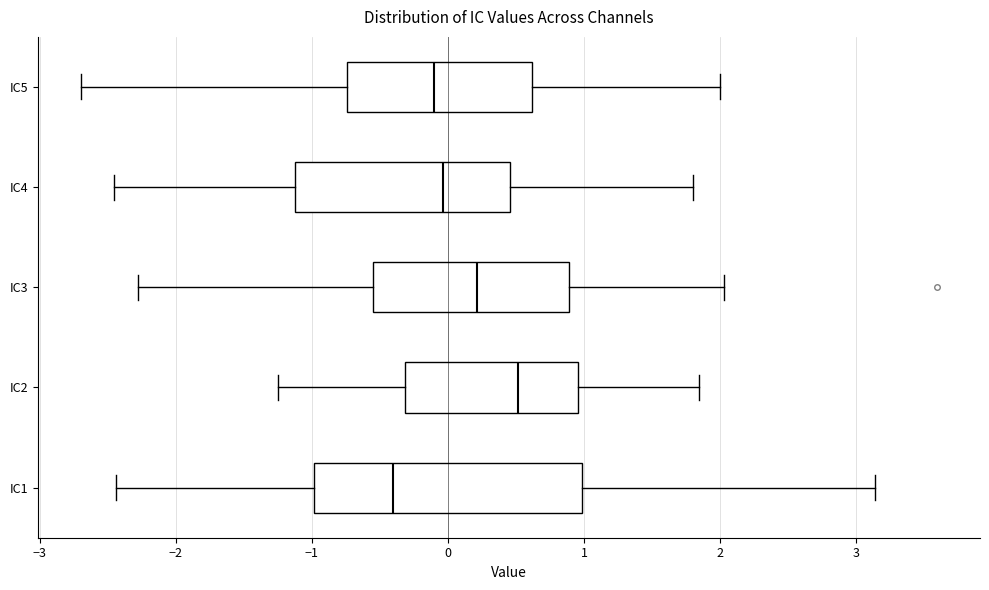

Reading bottom to top, read every box against the x-axis: the position of its median line, the range the box covers, and the ends of its whiskers. The values are not printed on the chart, so give them approximately, as read against the axis.

IC1: median -0.4, box -1.0 to 1.0, whiskers -2.4 to 3.1
IC2: median 0.5, box -0.3 to 1.0, whiskers -1.2 to 1.8
IC3: median 0.2, box -0.5 to 0.9, whiskers -2.3 to 2.0
IC4: median 0.0, box -1.1 to 0.5, whiskers -2.5 to 1.8
IC5: median -0.1, box -0.7 to 0.6, whiskers -2.7 to 2.0